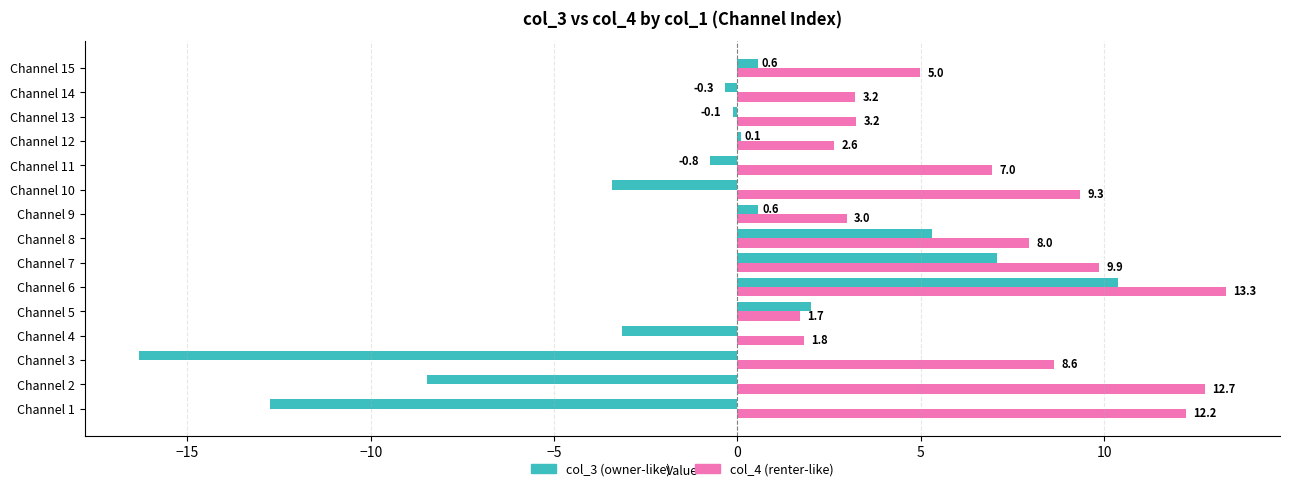

At which category is the sum across all series the highest?

Channel 6